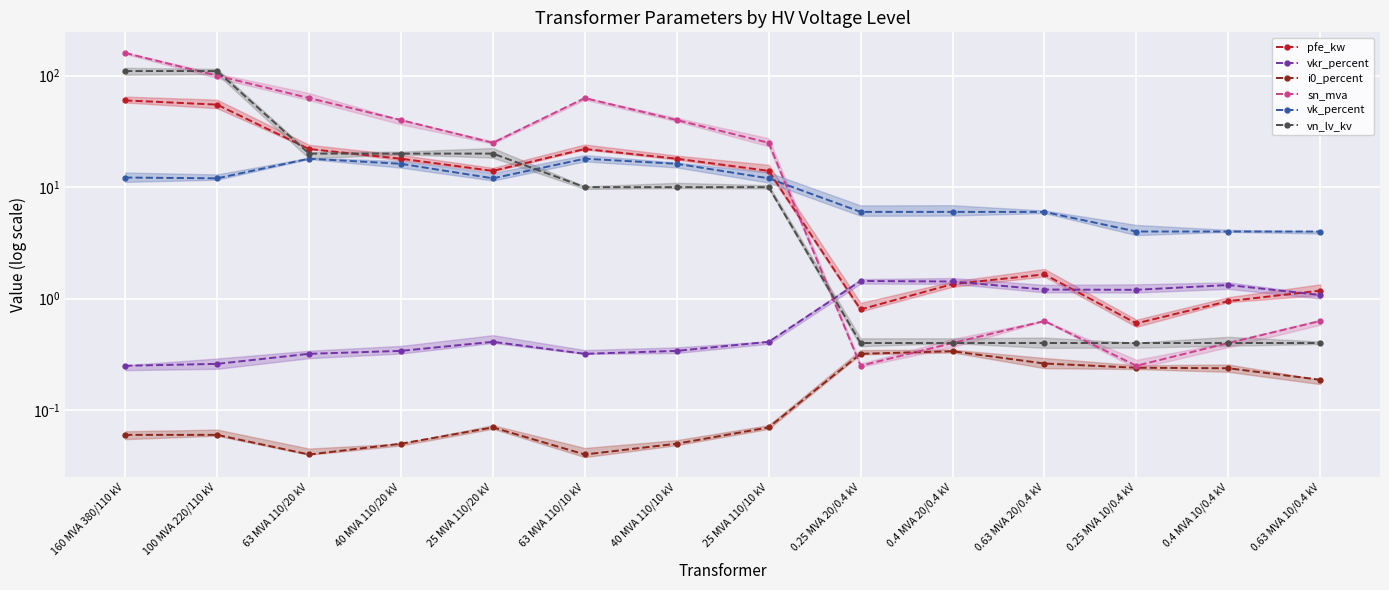

What is the greatest value displayed?

160.0